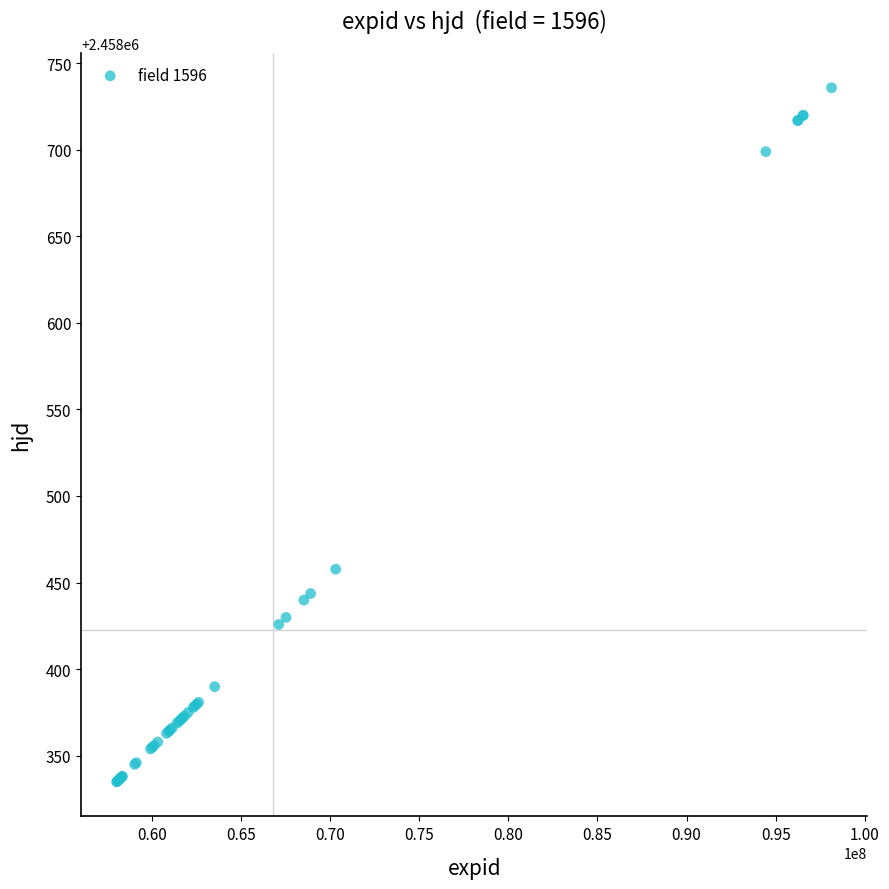

What Y value in the scatter plot is closest to 2458535?

2458457.7